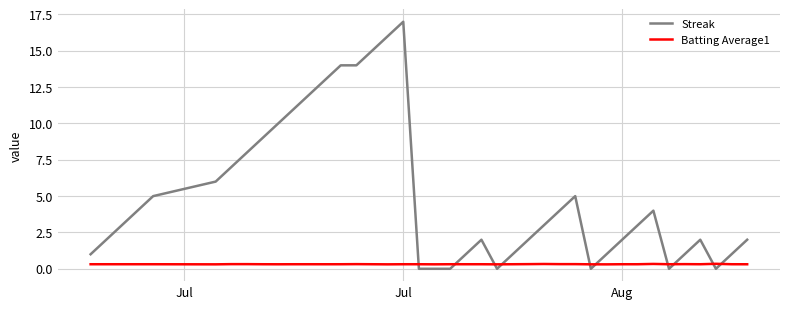

After their last crossing, which series has the higher values: Batting Average1 or Streak?

Streak